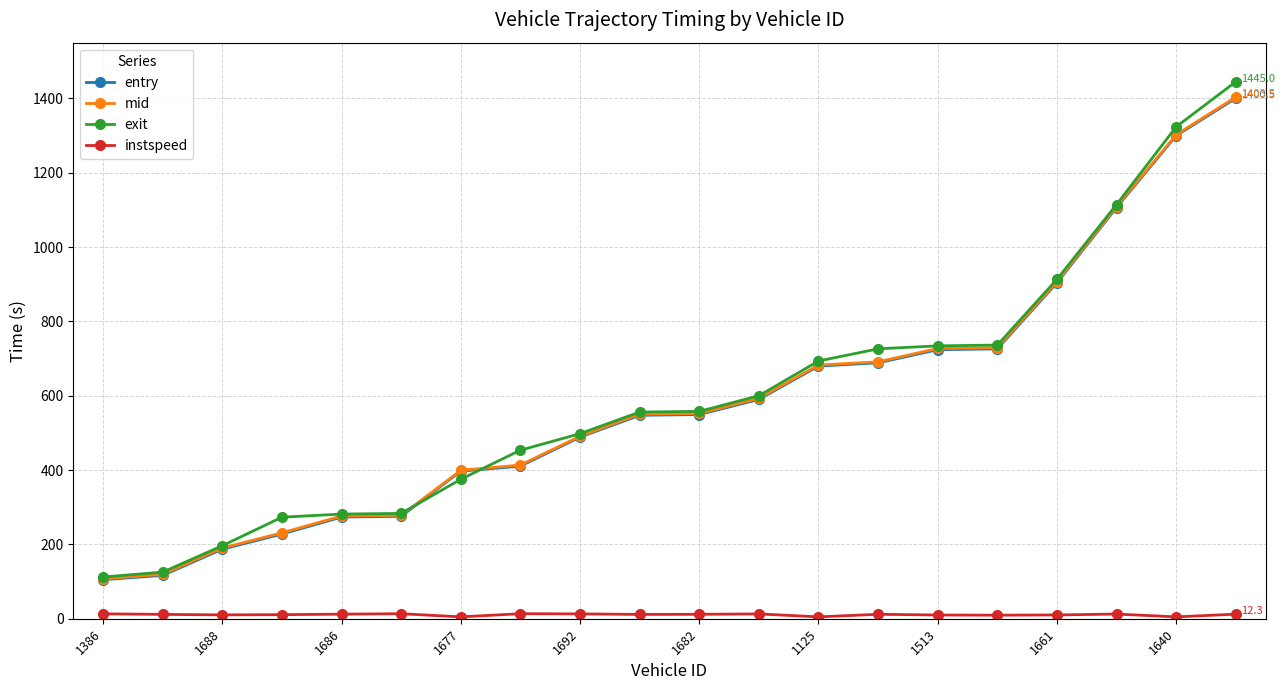

What is the maximum value for exit?

1445.0